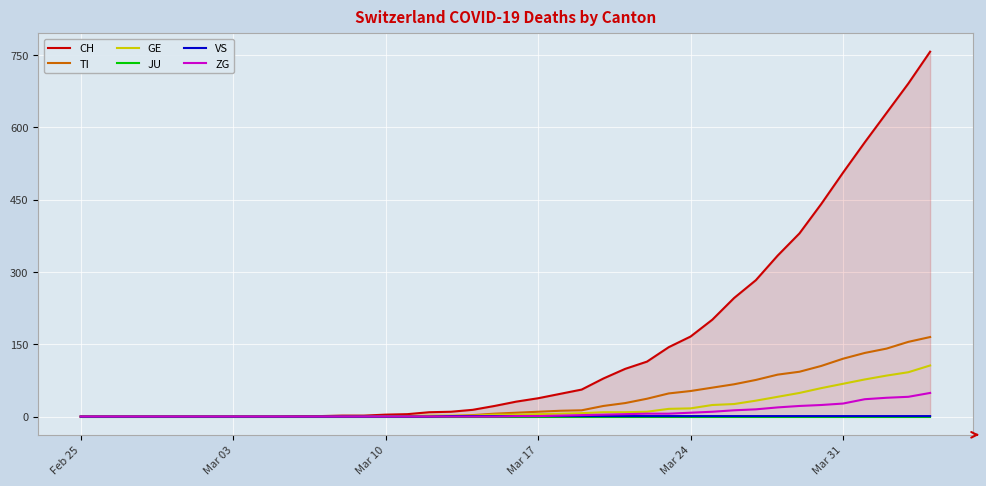

Is the value of GE at 27 greater than the value of ZG at 19?

Yes